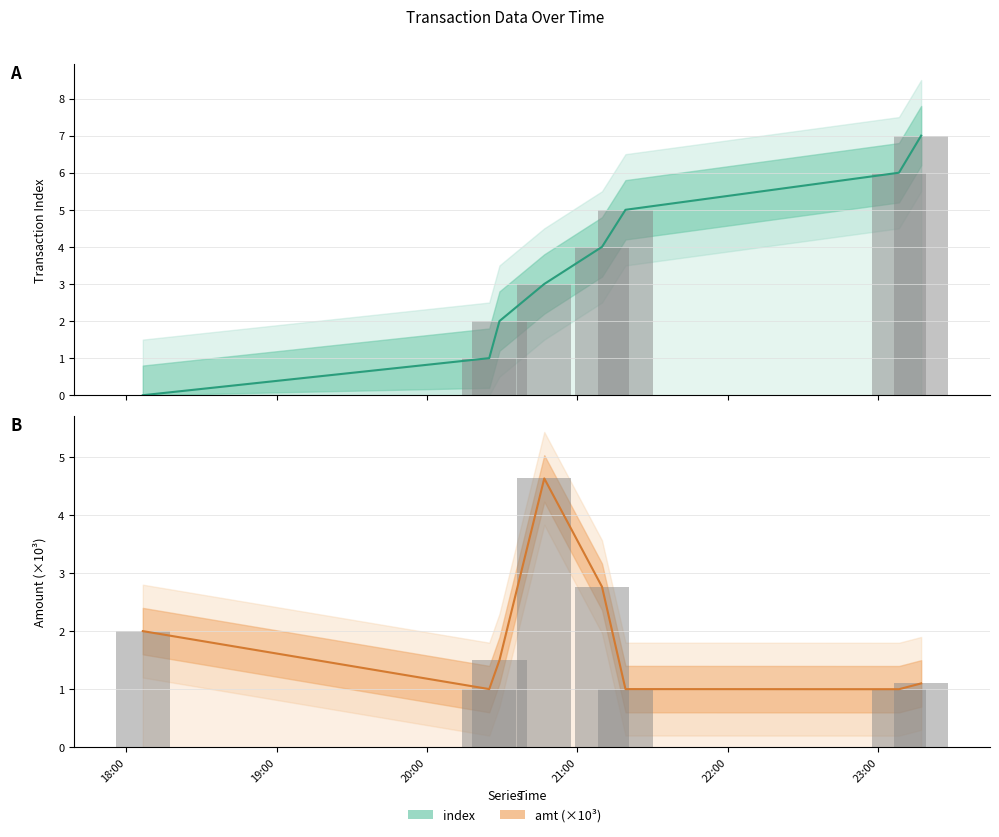

List the series in order of their peak value, lowest first.

amt (×10³), amt bar, index, index (bar)